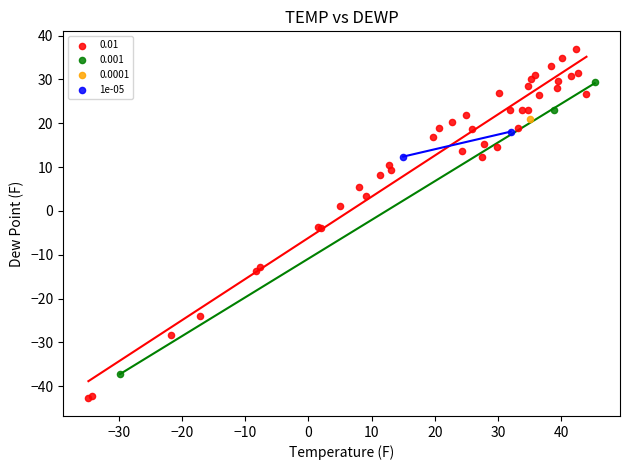

What are all the series names shown in the legend?

0.01, 0.001, 0.0001, 1e-05